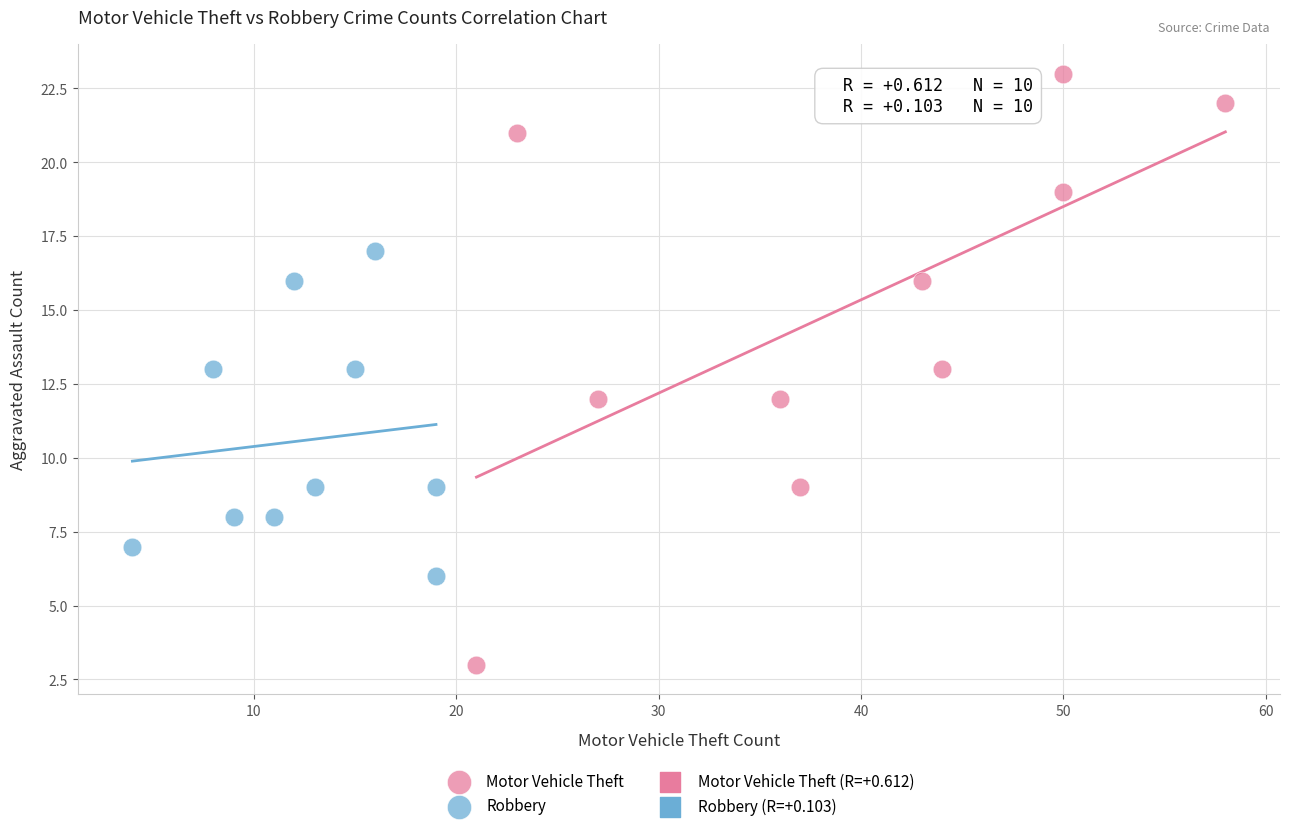

Which series has the widest spread of Y values?

Motor Vehicle Theft